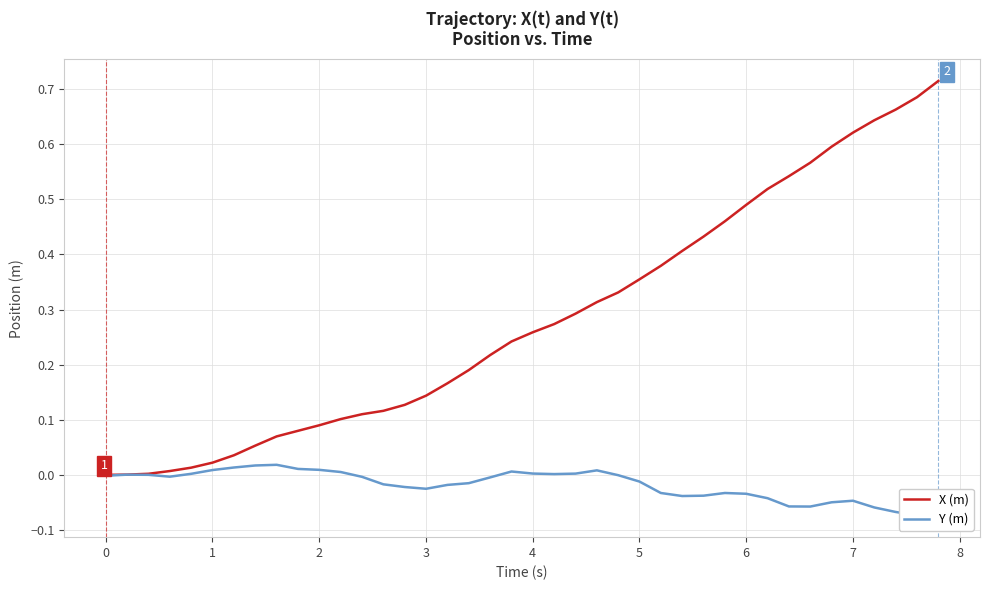

True or false: X (m) and Y (m) intersect in this chart.

False